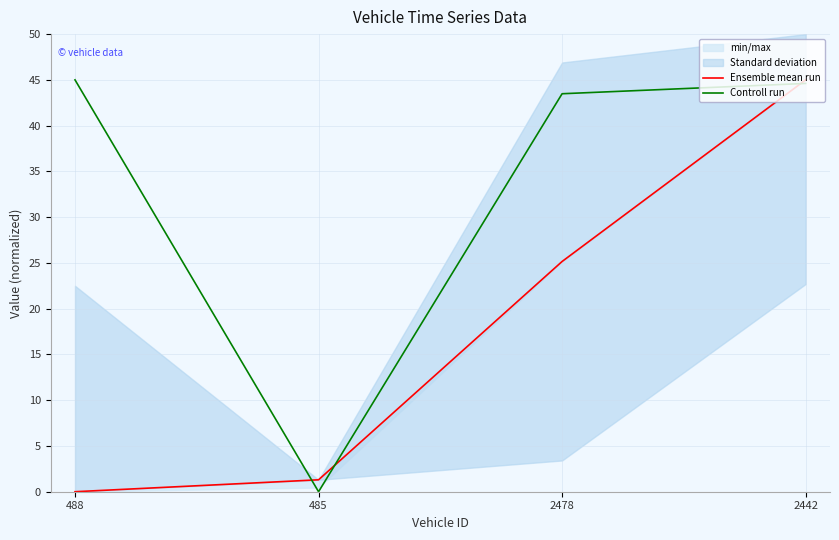

Where do Controll run and Ensemble mean run first cross each other?

488 and 485